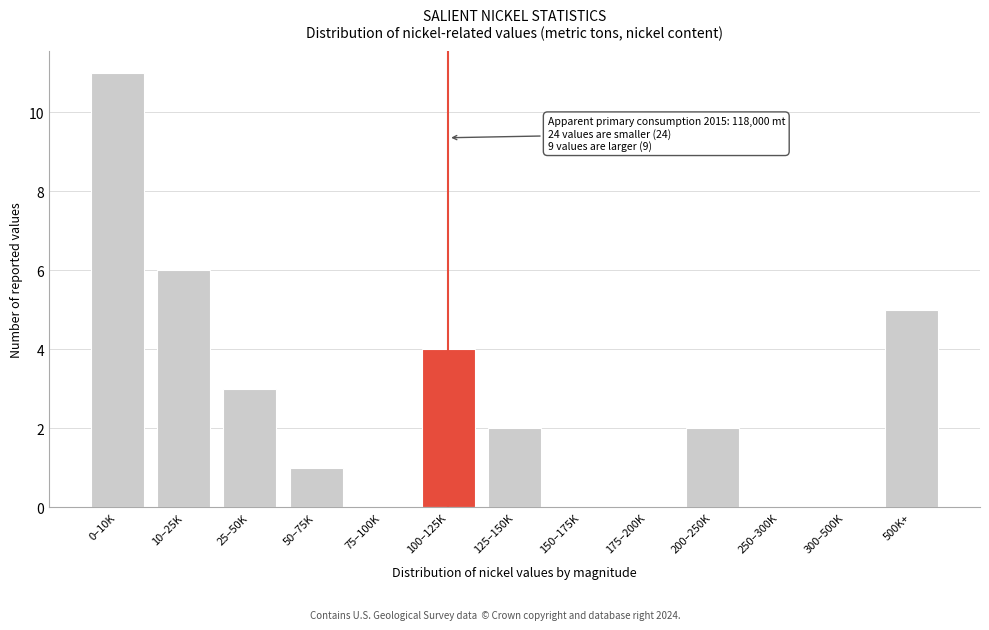

Reading left to right, what are all the values shown in this chart?

0–10K=11	10–25K=6	25–50K=3	50–75K=1	75–100K=0	100–125K=4	125–150K=2	150–175K=0	175–200K=0	200–250K=2	250–300K=0	300–500K=0	500K+=5